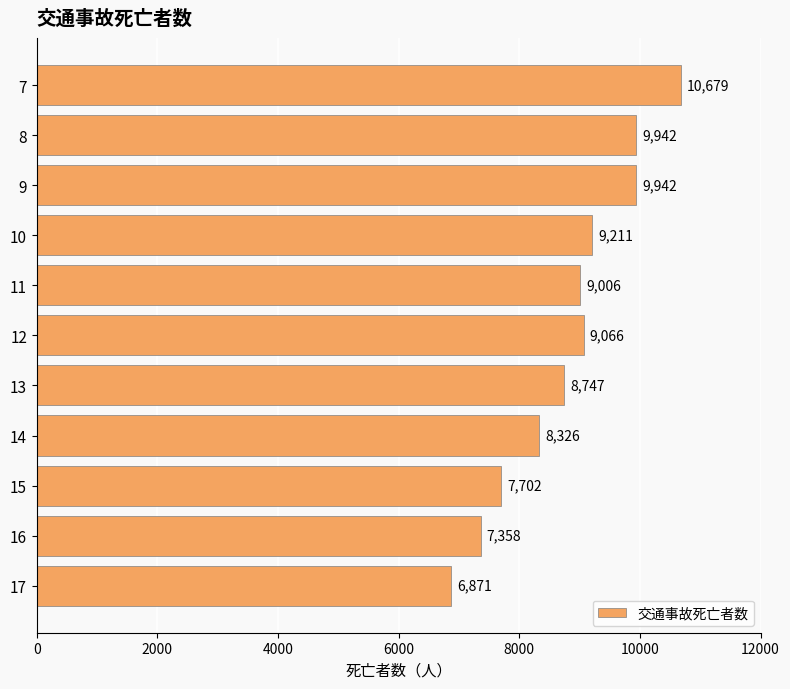

How many categories are shown in the chart?

11